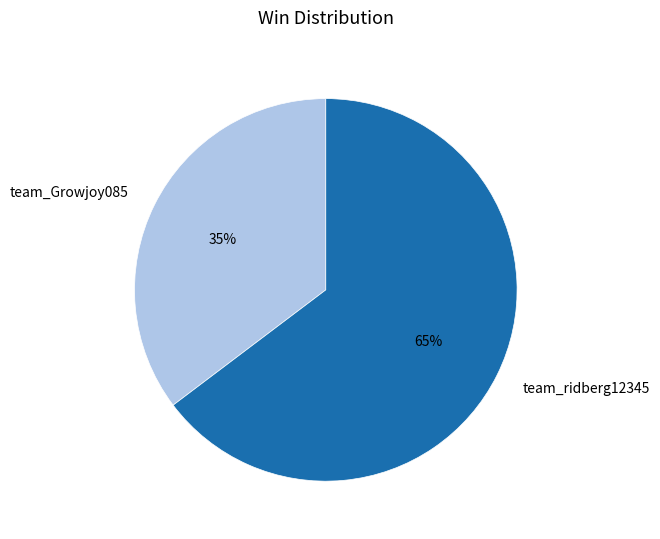

Rank the categories by value from lowest to highest.

team_Growjoy085, team_ridberg12345